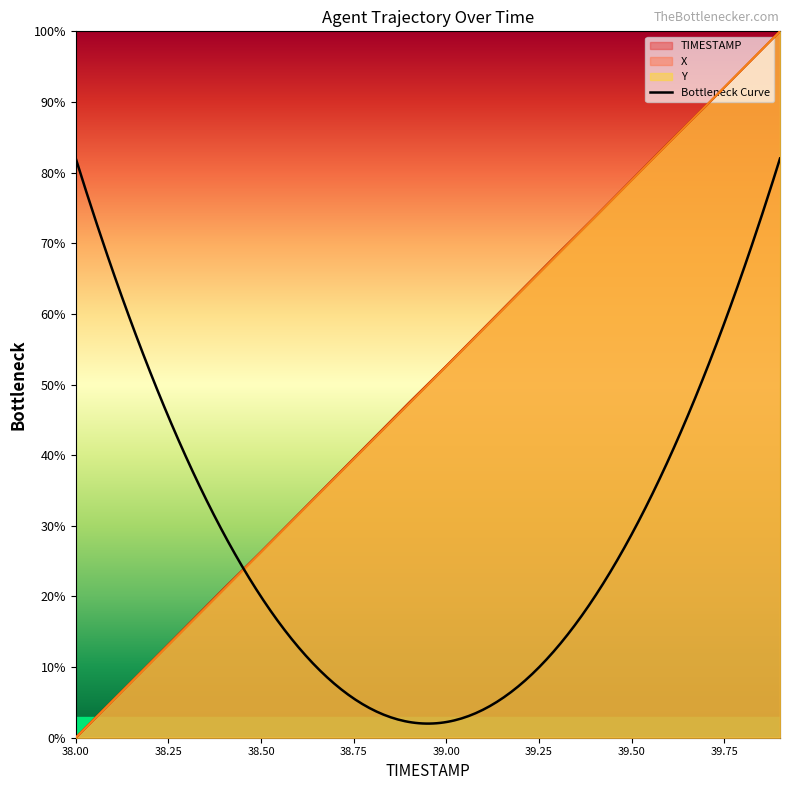

What is the spread (max minus min) of values at 39.1?

0.1